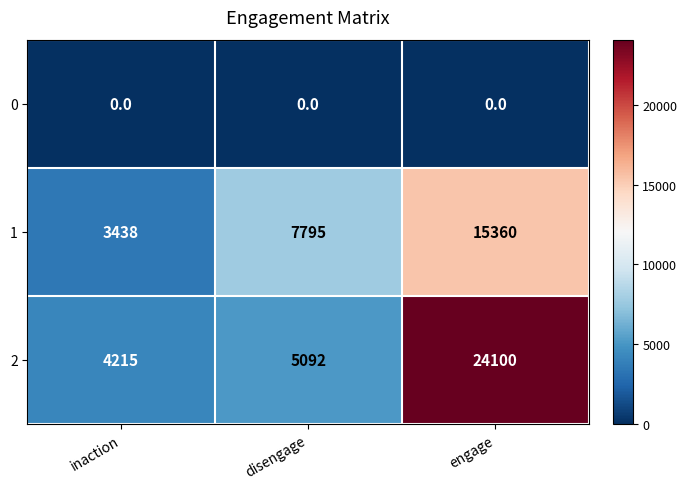

What is the greatest value displayed?

24100